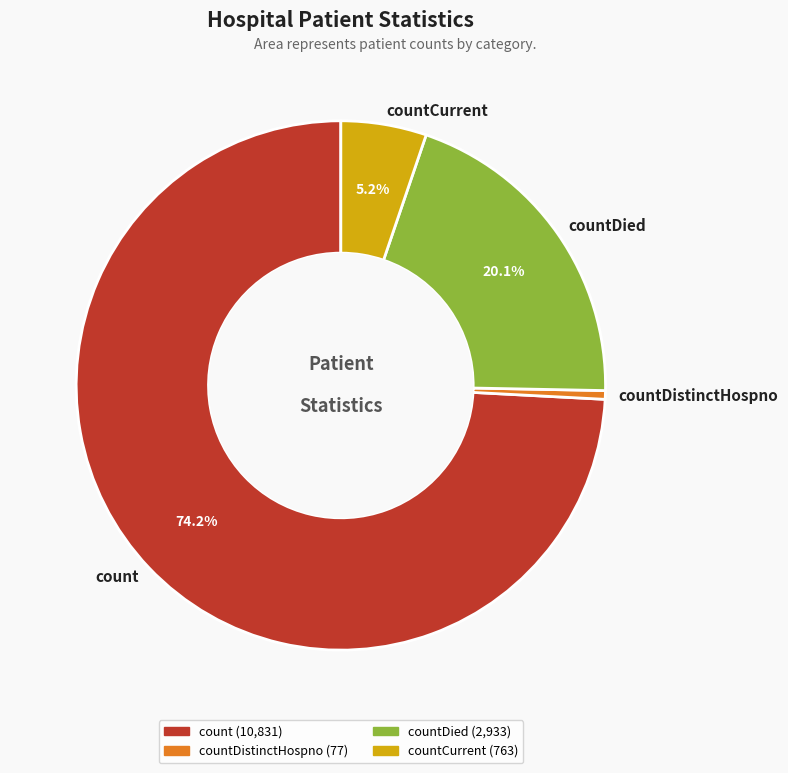

The countDied slice represents 20% of the pie. True or false?

True